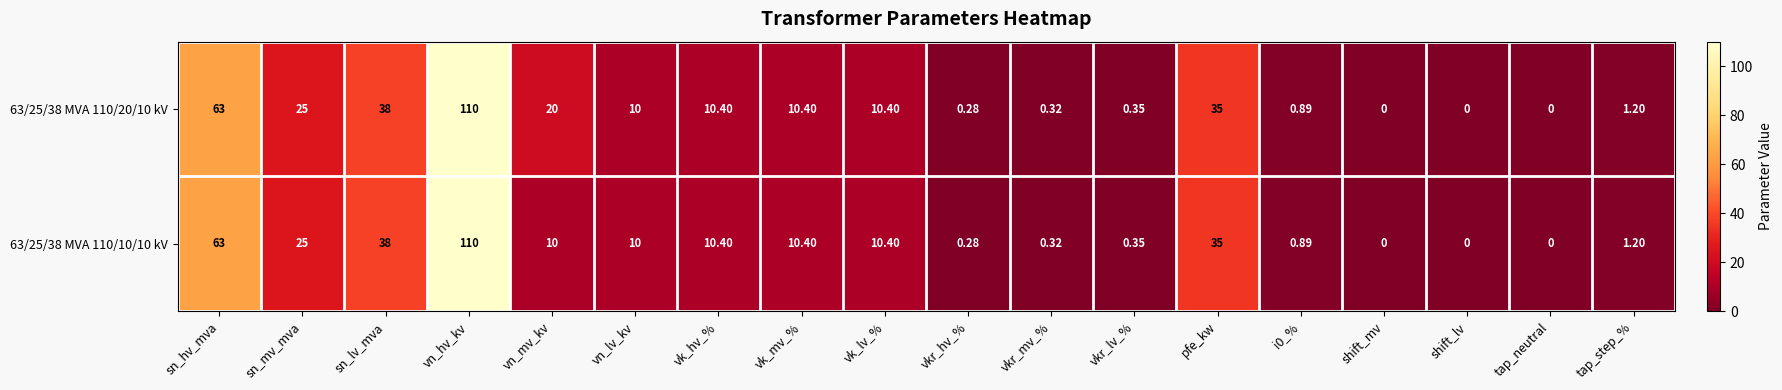

At which category is the sum across all series the highest?

vn_hv_kv